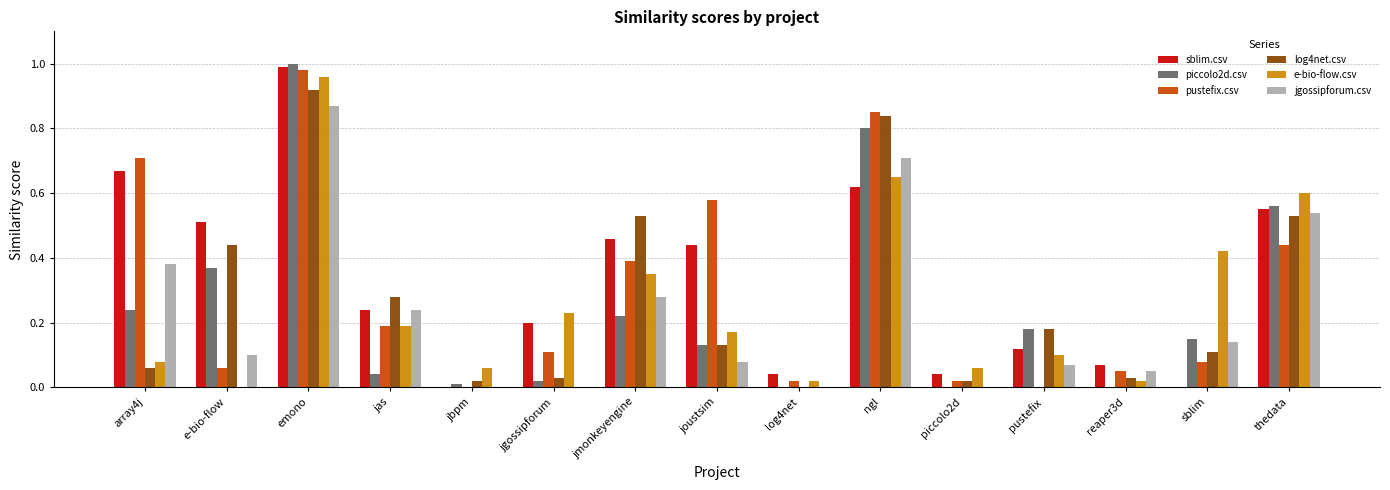

What are all the series names shown in the legend?

sblim.csv, piccolo2d.csv, pustefix.csv, log4net.csv, e-bio-flow.csv, jgossipforum.csv